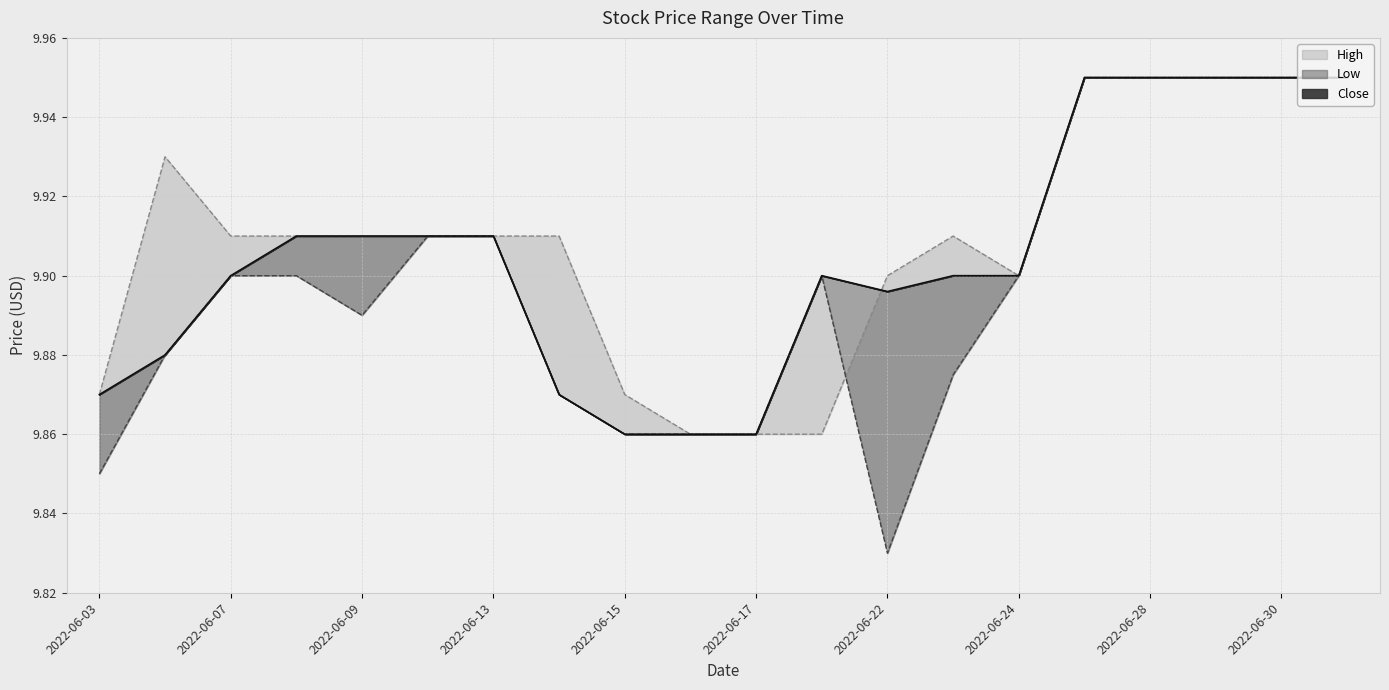

True or false: Low and Close intersect in this chart.

False